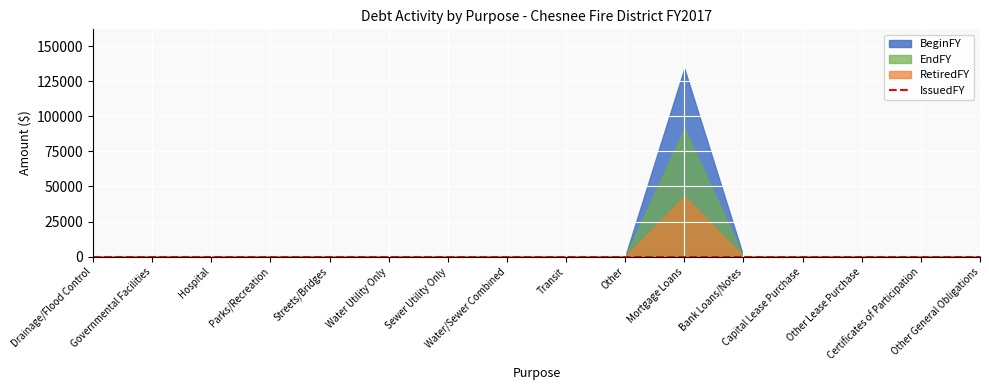

True or false: RetiredFY has more than 2 interior local peaks.

False